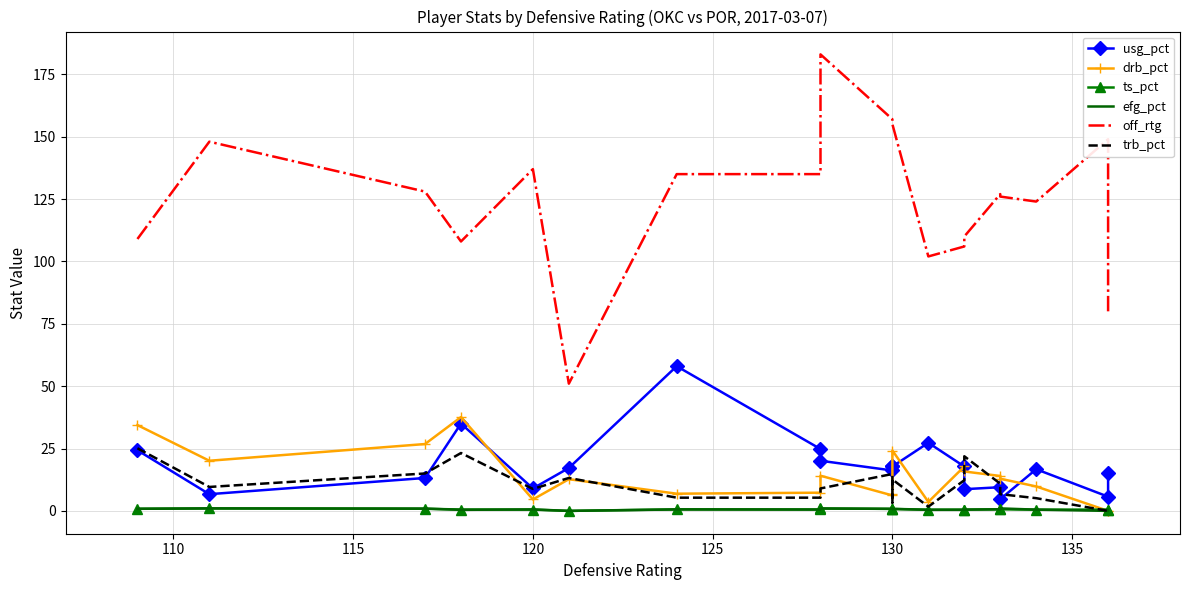

Rank the series at 110 from lowest to highest value.

ts_pct, efg_pct, usg_pct, trb_pct, drb_pct, off_rtg